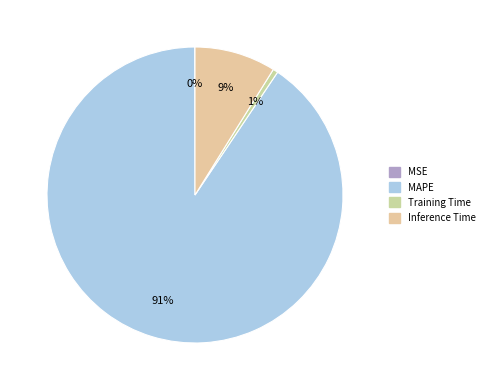

To the nearest percent, what is the difference between the largest and smallest slice percentages?

91%